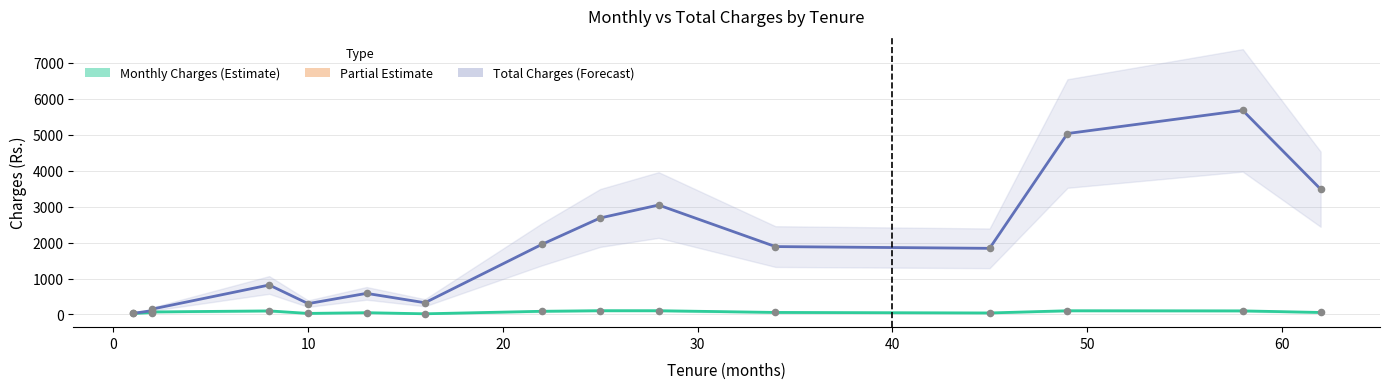

Which series contains the highest Y value?

Total Charges (Forecast)